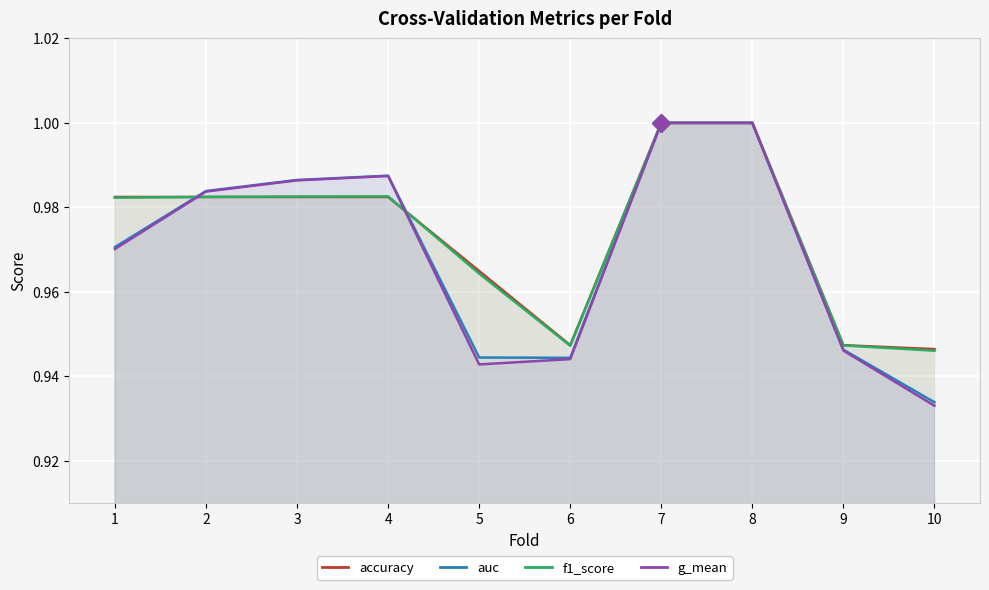

What is the total value across all series at 4?

3.9